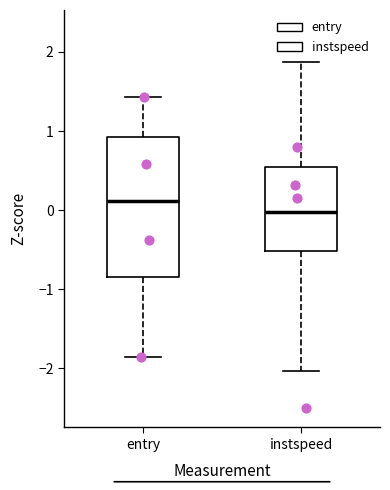

Where is the lower edge of the box for entry on the y-axis? The values are not printed on the chart, so give them approximately, as read against the axis.

-0.8